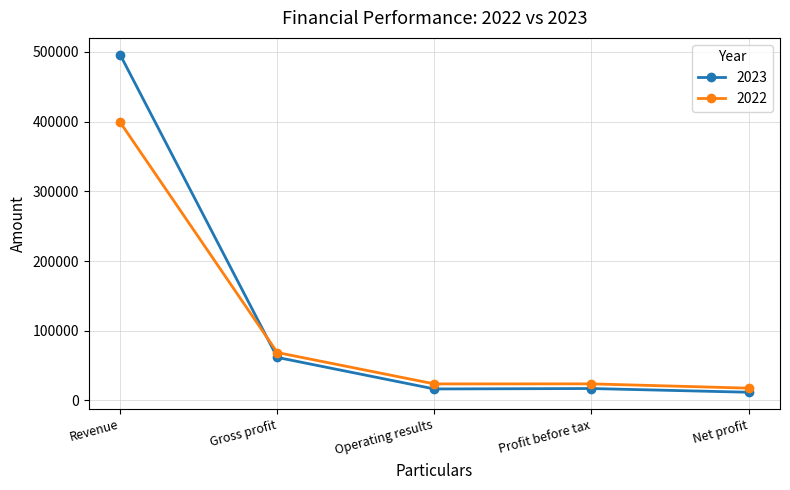

List the series in order of their peak value, highest first.

2023, 2022